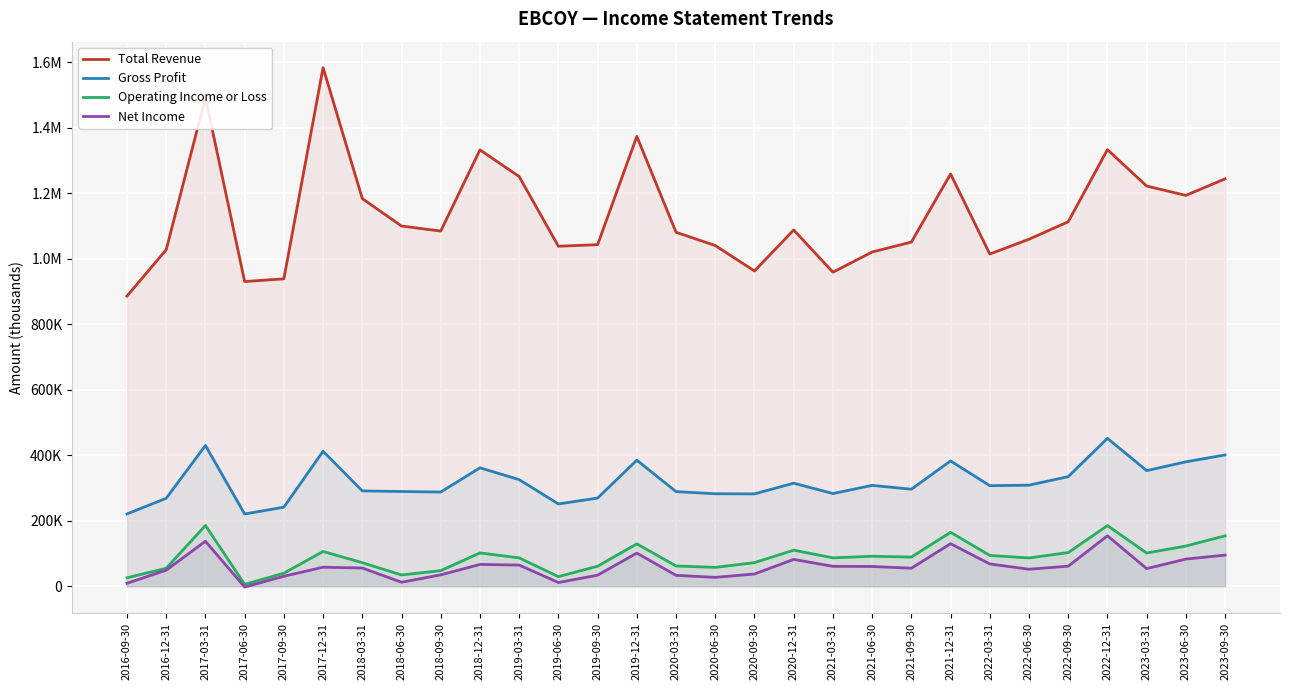

True or false: Gross Profit and Net Income intersect in this chart.

False